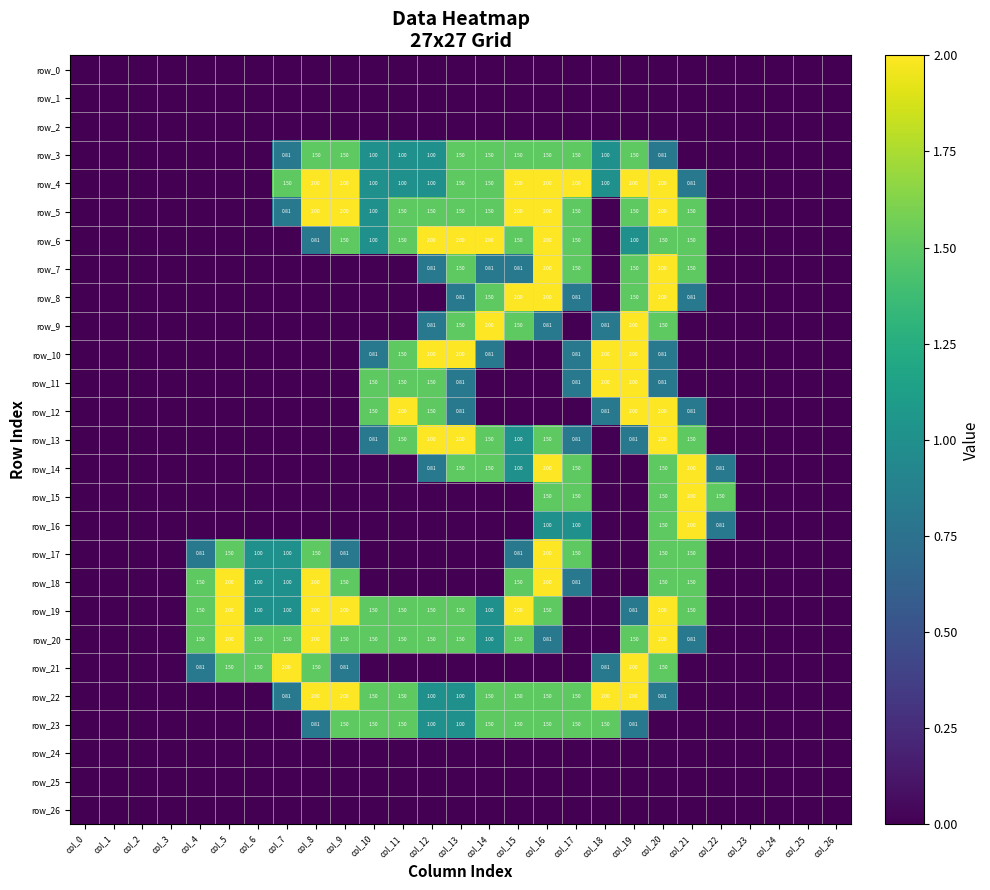

What is the spread (max minus min) of values at col_9?

2.0